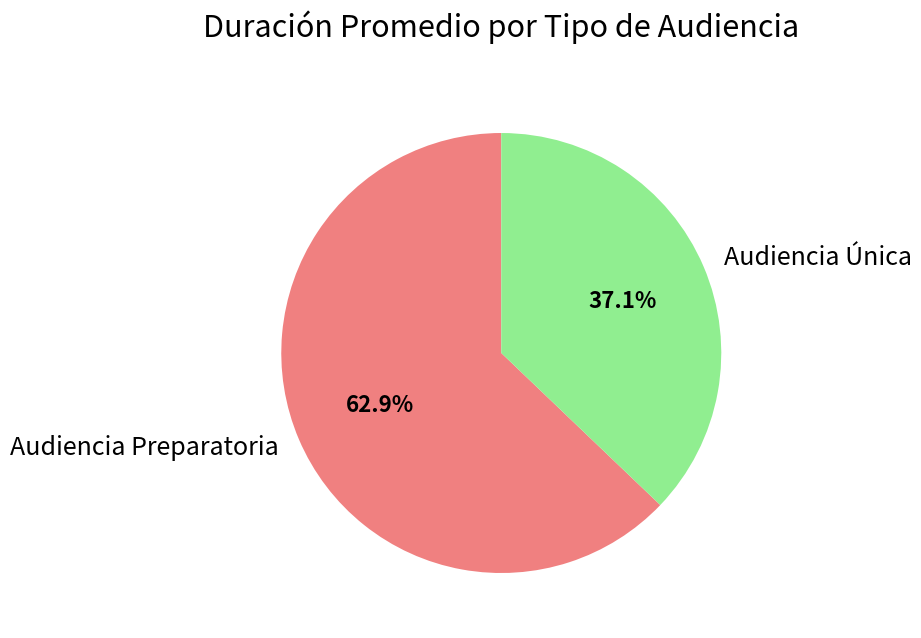

What portion of the pie excludes Audiencia Única?

62.9%